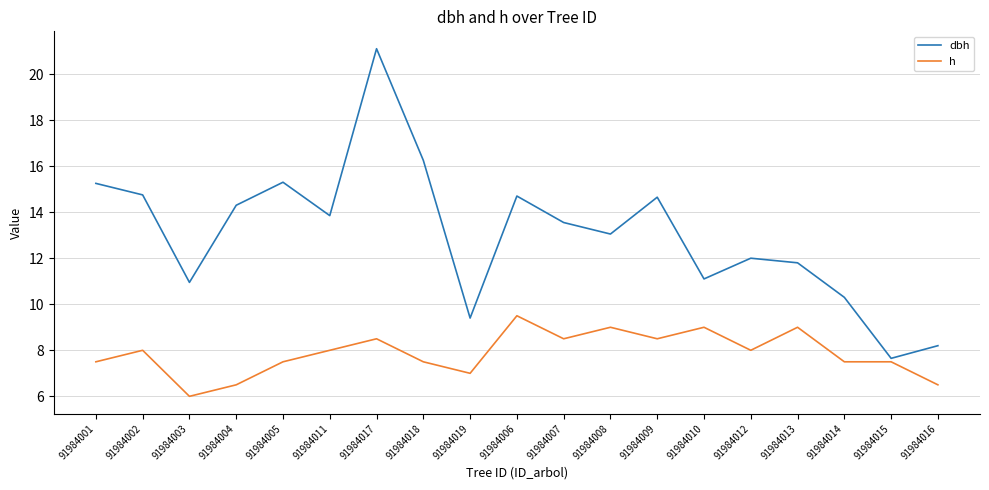

True or false: dbh and h cross at least once.

False